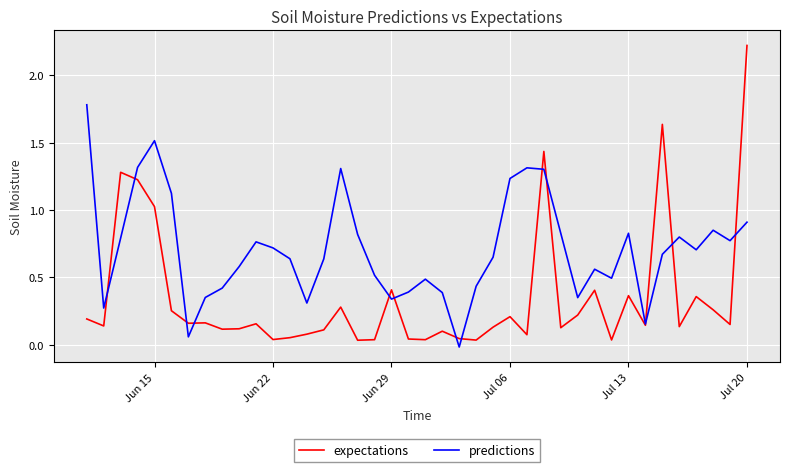

What is the greatest value displayed?

2.2